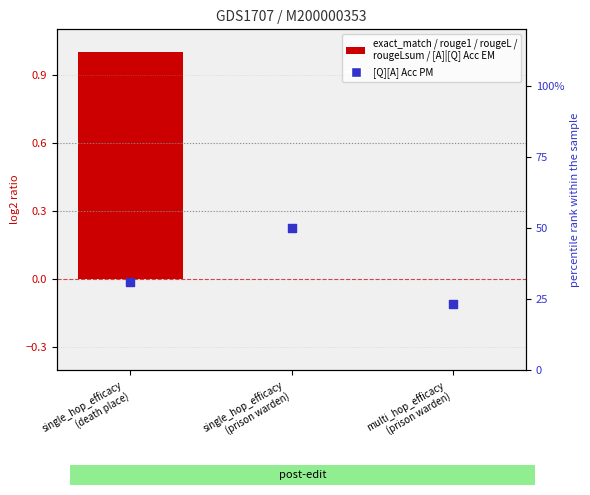

Which series contains the highest Y value?

exact_match